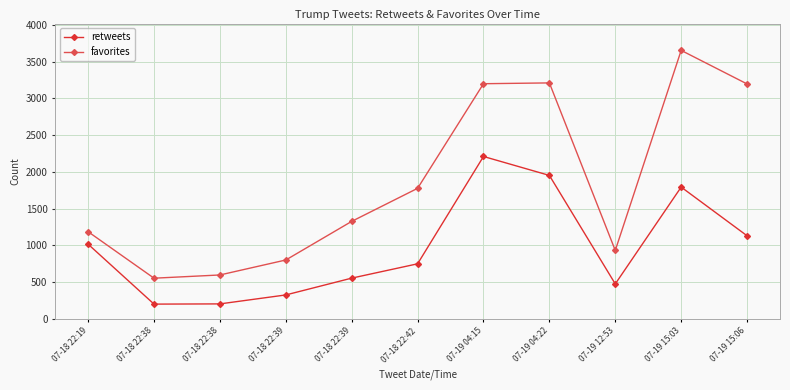

What is the difference between the maximum and minimum values in the retweets series?

2011